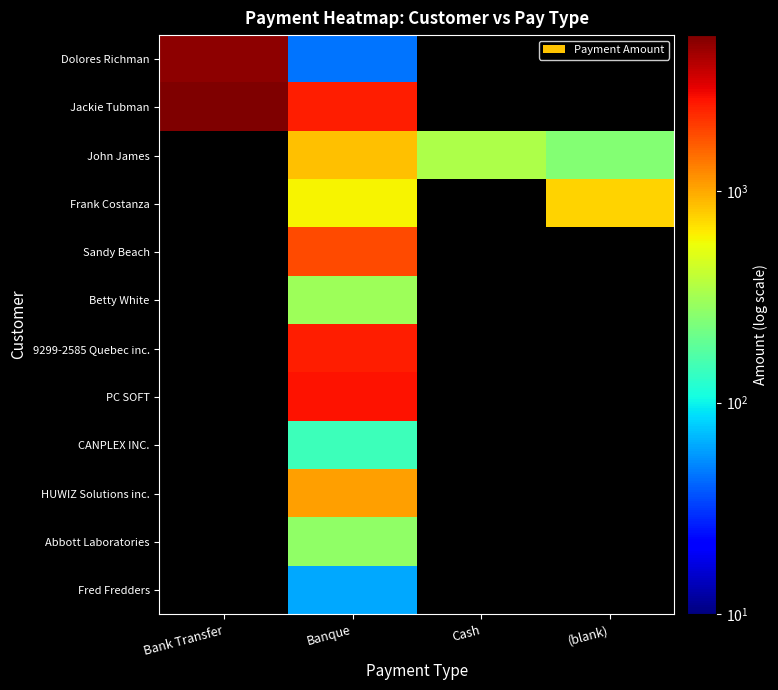

Between Bank Transfer and Banque, which series saw the biggest shift?

Dolores Richman